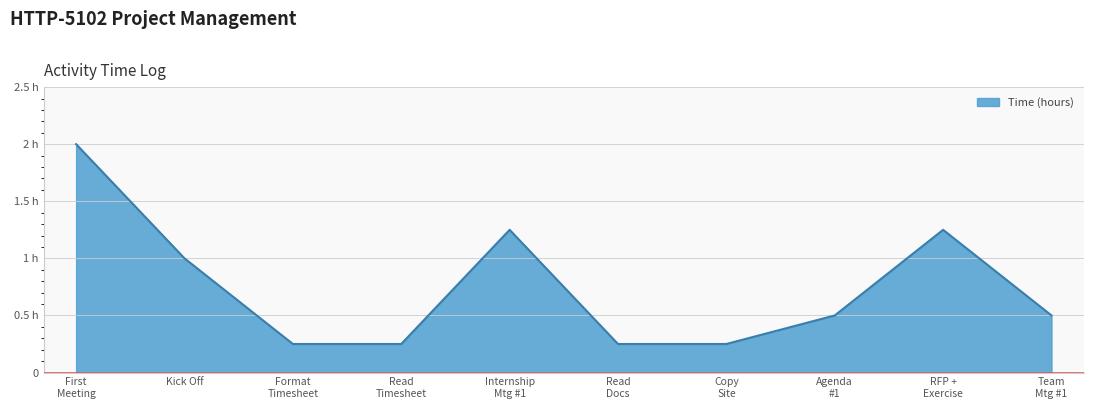

What is the value of the 9th point from the left?

1.2